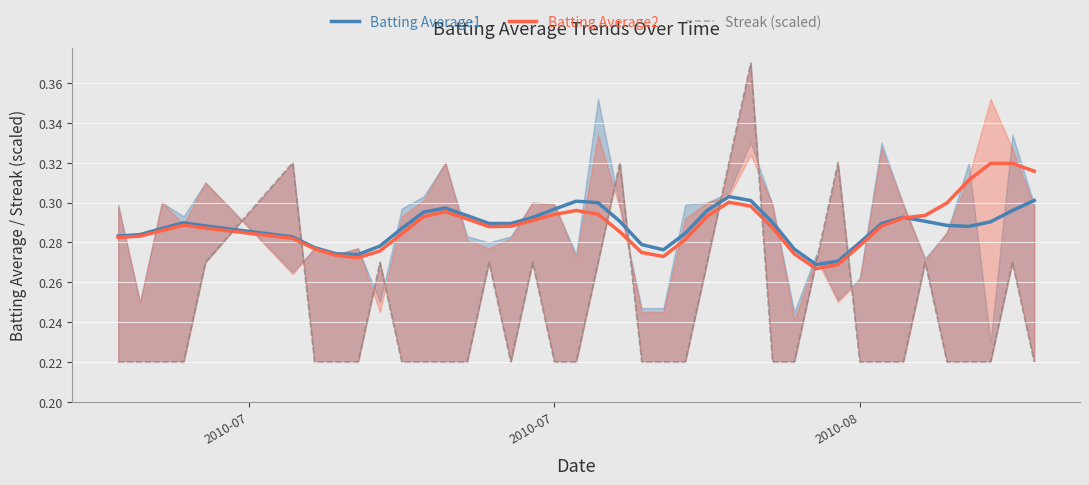

How many interior local valleys does the Batting Average2 series have?

4